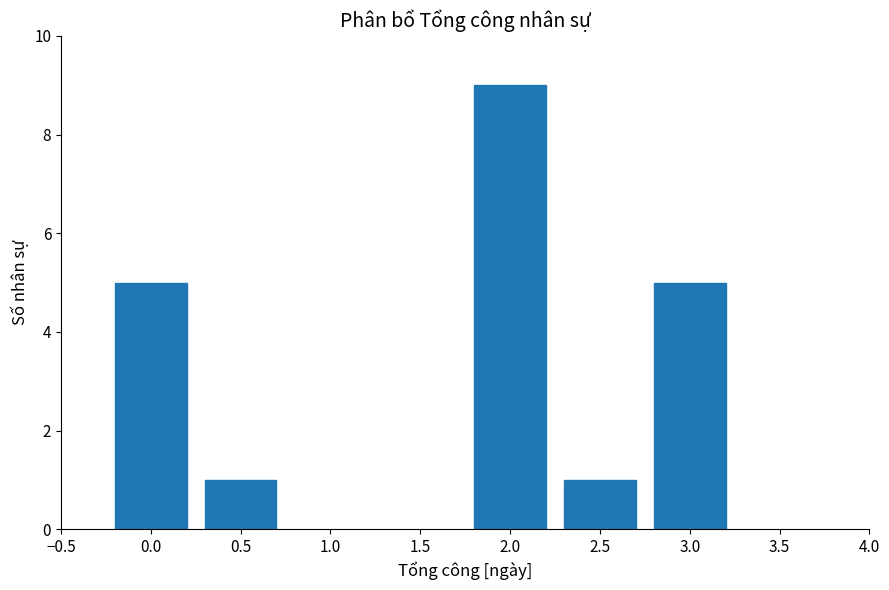

Reading left to right, extract all data points from this chart.

0.0=5	0.5=1	2.0=9	2.5=1	3.0=5